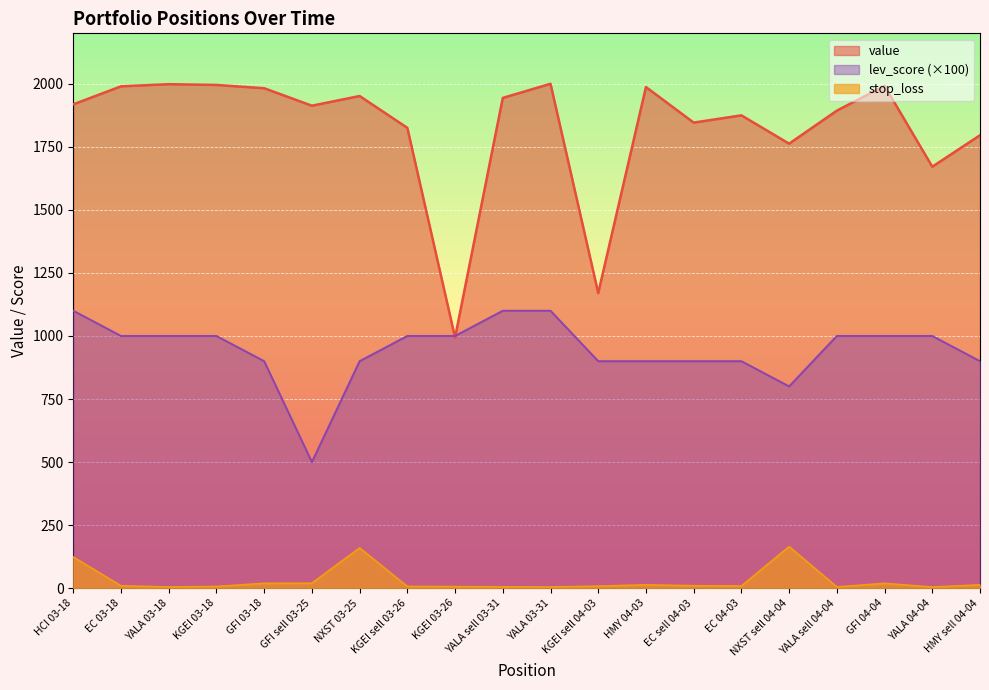

Which category has the lowest value in the value series?

KGEI 03-26